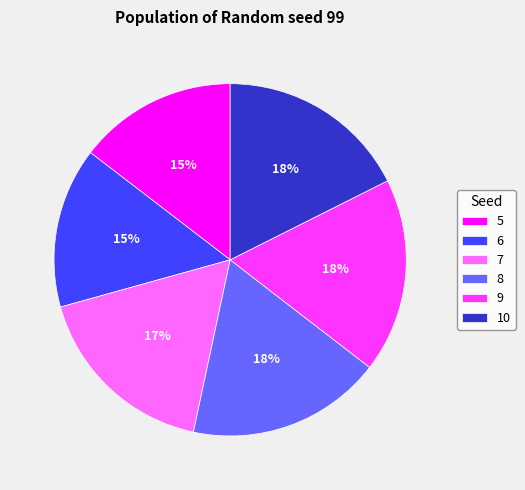

True or false: 9 accounts for 18% of the total.

True